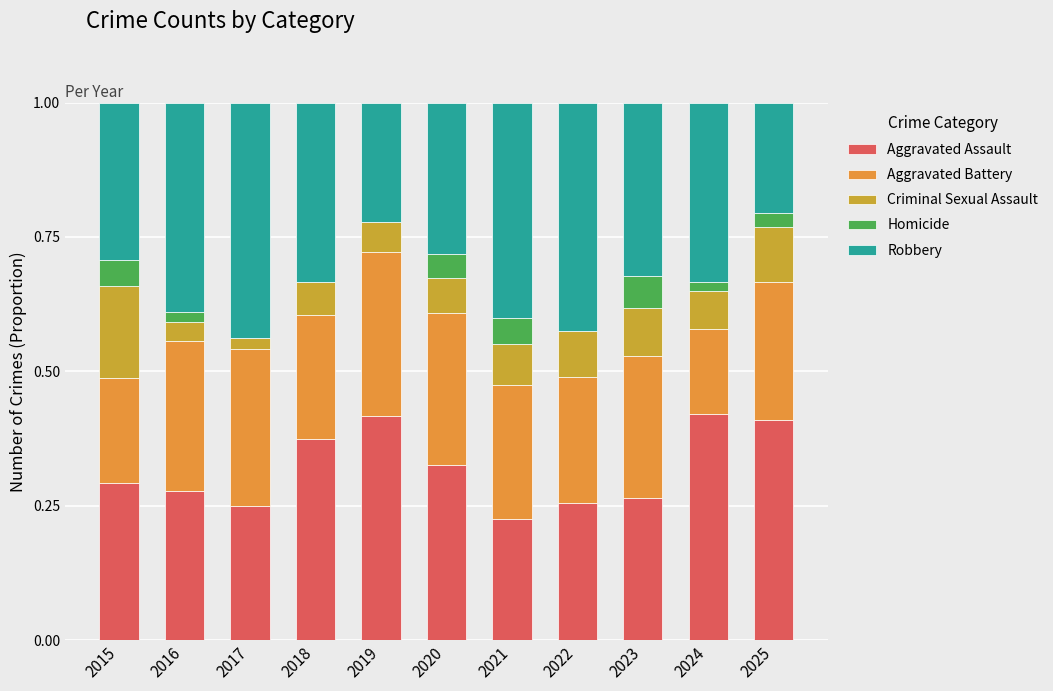

What is the sum of all Homicide values?

0.3